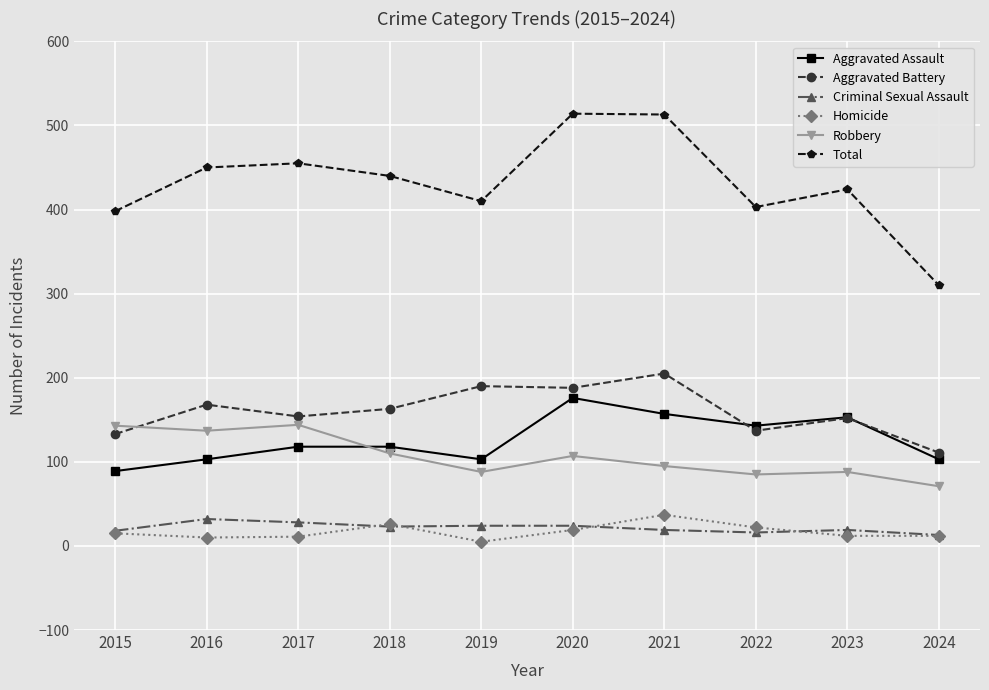

True or false: Homicide and Total intersect in this chart.

False